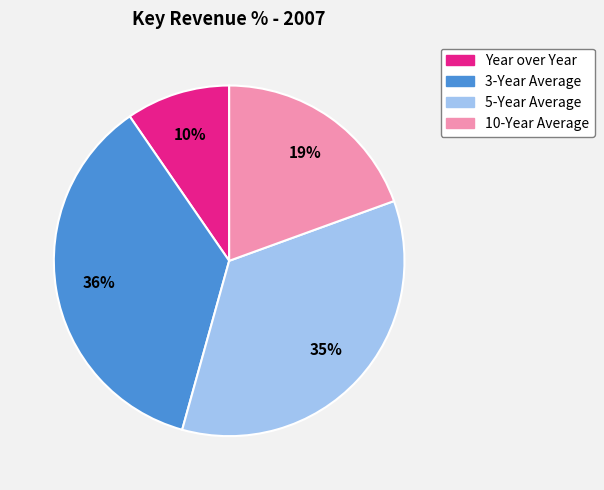

To the nearest percent, what is the difference between the 3-Year Average and Year over Year slice percentages?

26%